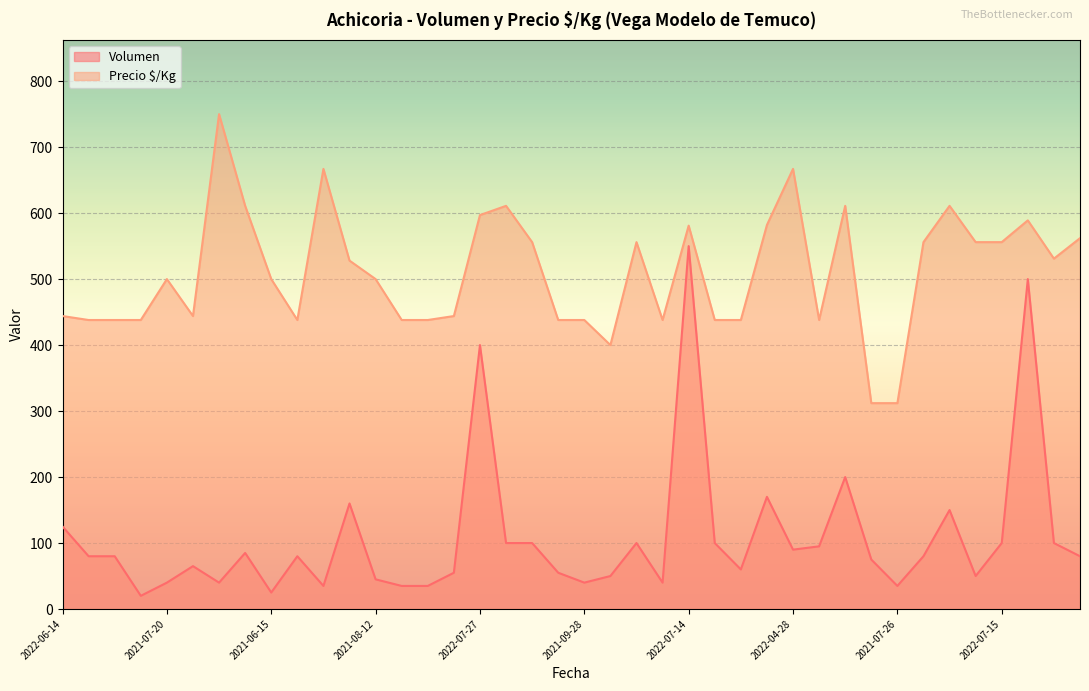

True or false: Precio $/Kg has more than 0 interior local peaks.

True